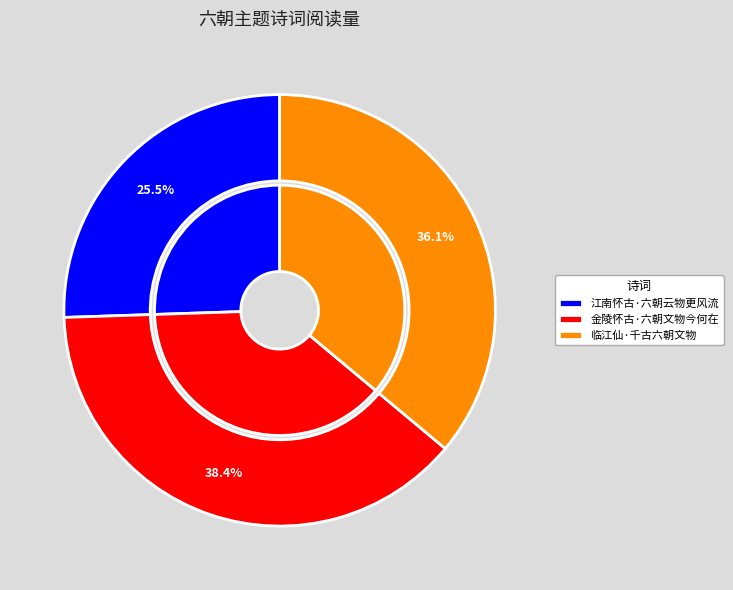

Which has a higher value, 江南怀古·六朝云物更风流 or 临江仙·千古六朝文物?

临江仙·千古六朝文物